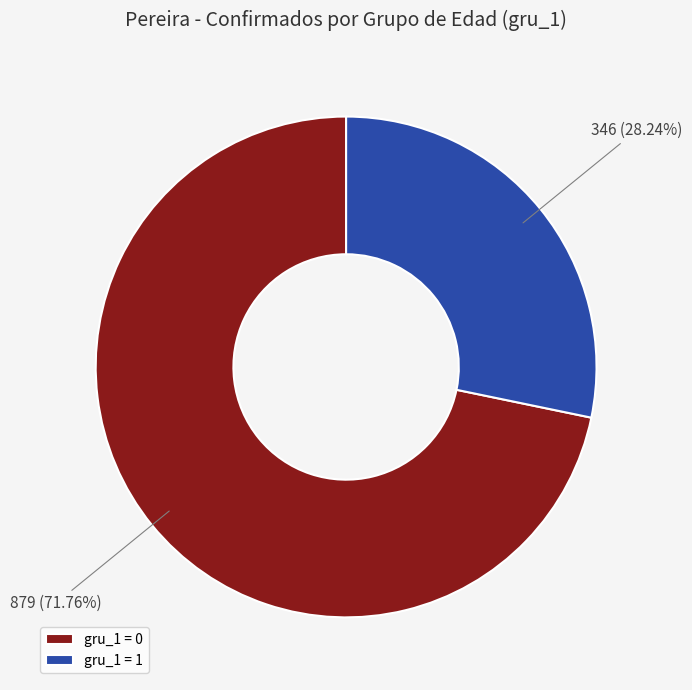

To the nearest percent, what is the average slice percentage?

50%